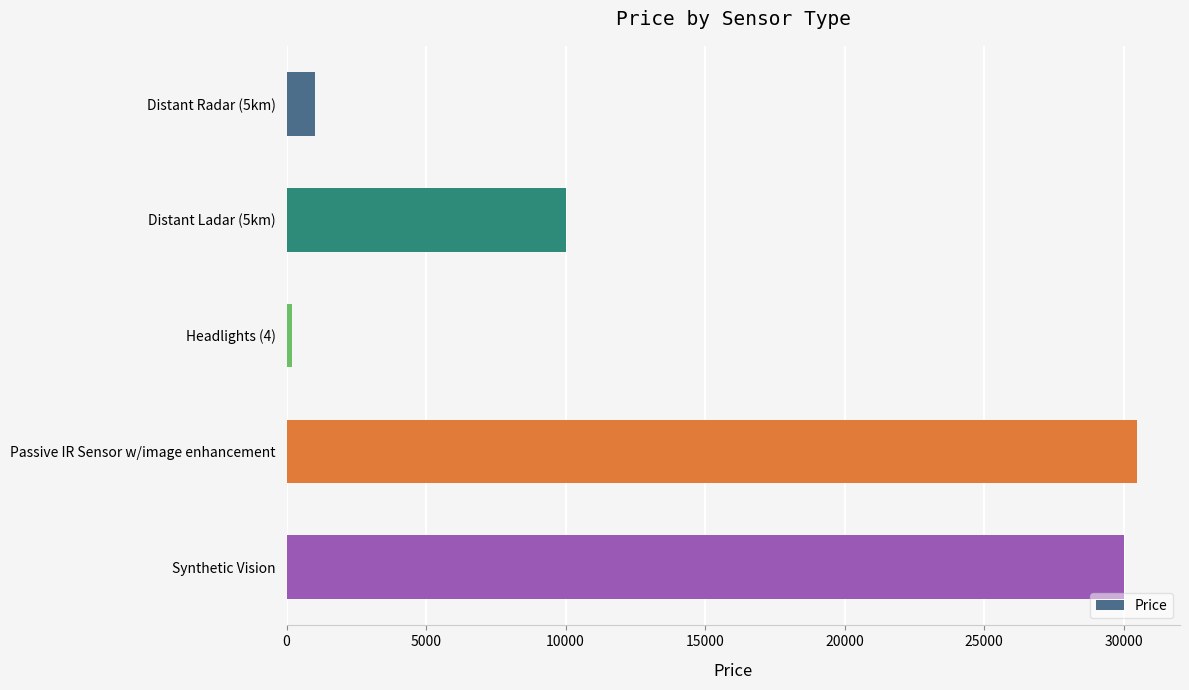

What is the change in value from Distant Radar (5km) to Distant Ladar (5km)?

+9000